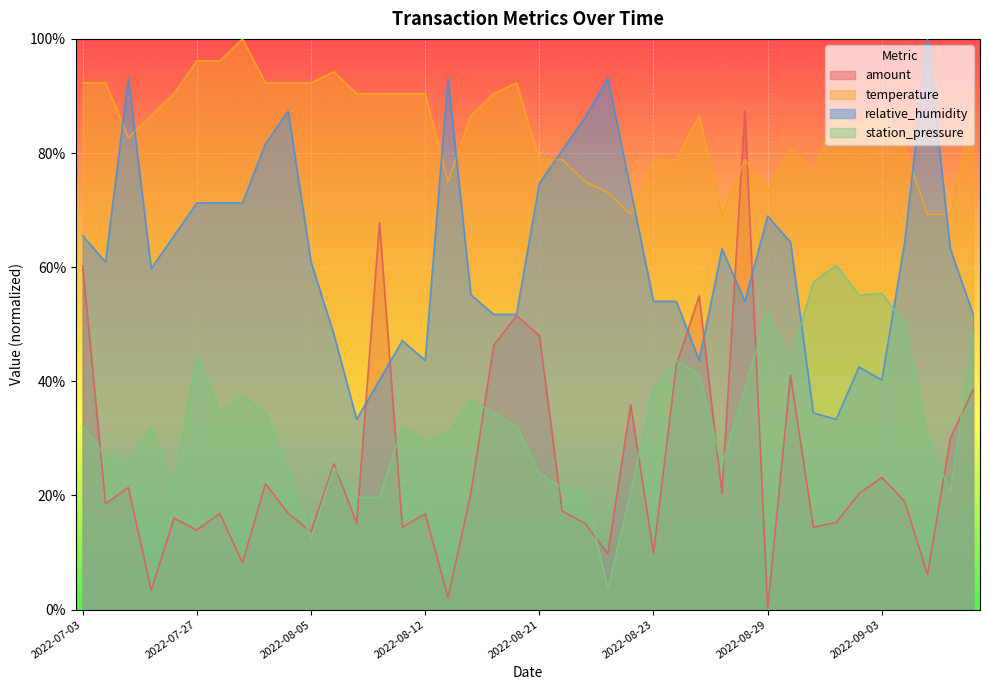

What is the value of the station_pressure point at the 36th from the left?

0.6